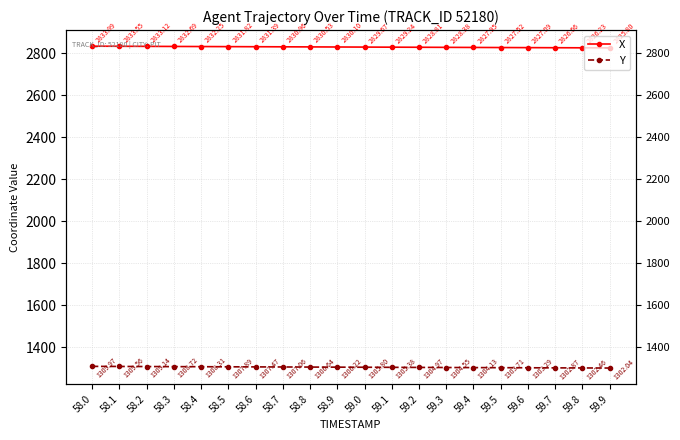

True or false: X and Y intersect in this chart.

False